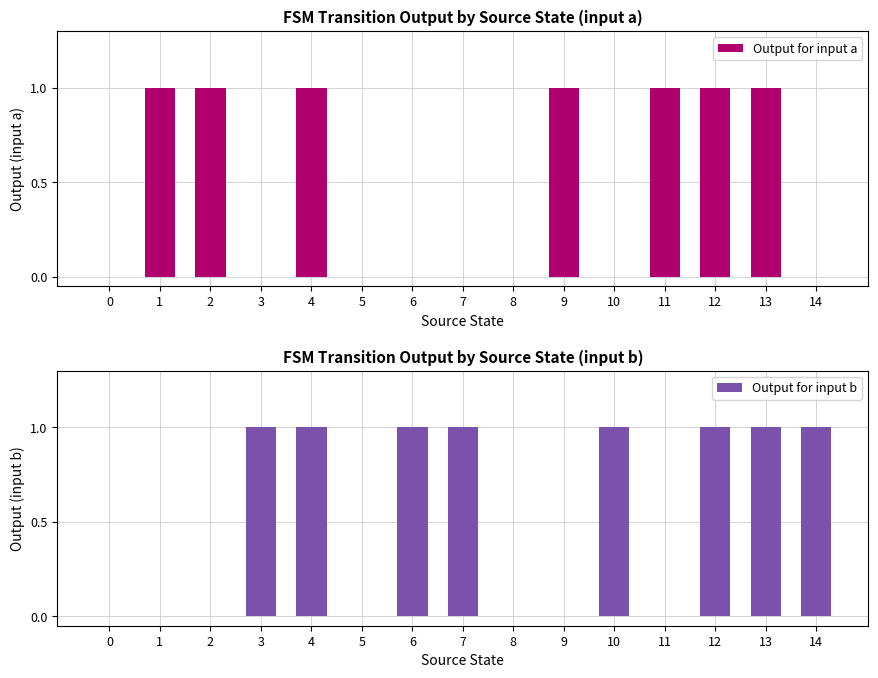

What is the sum of all Output for input b values?

8